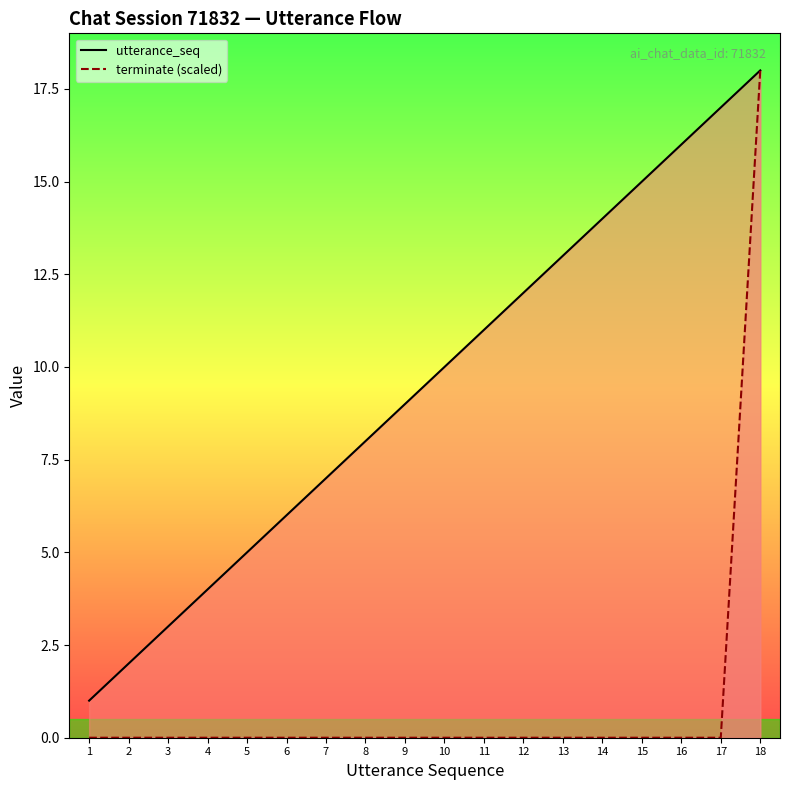

Is it true that terminate (scaled) equals 11 at 5?

False